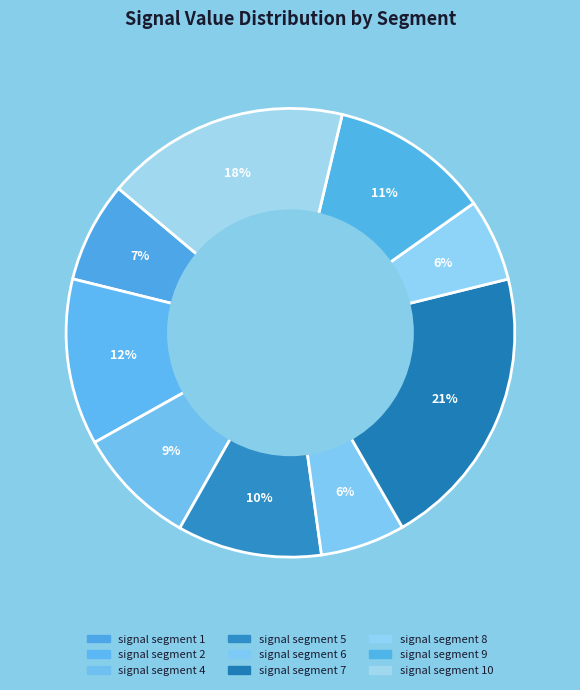

Count the number of slices in the pie.

9